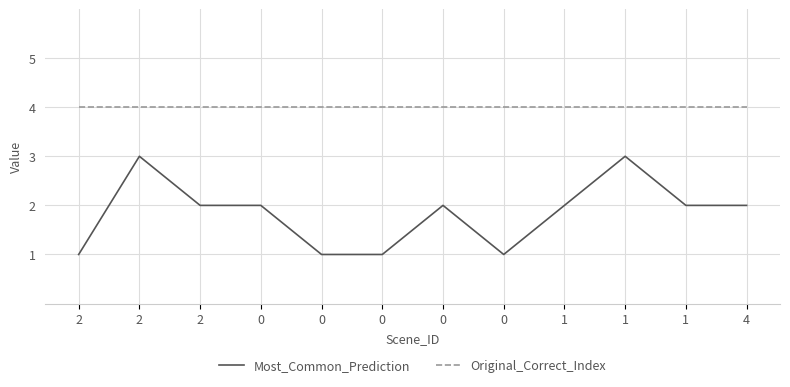

Reading right to left, what are all the values shown in this chart?

Most_Common_Prediction: 4=2	1=2	1=3	1=2	0=1	0=2	0=1	0=1	0=2	2=2	2=3	2=1
Original_Correct_Index: 4=4	1=4	1=4	1=4	0=4	0=4	0=4	0=4	0=4	2=4	2=4	2=4